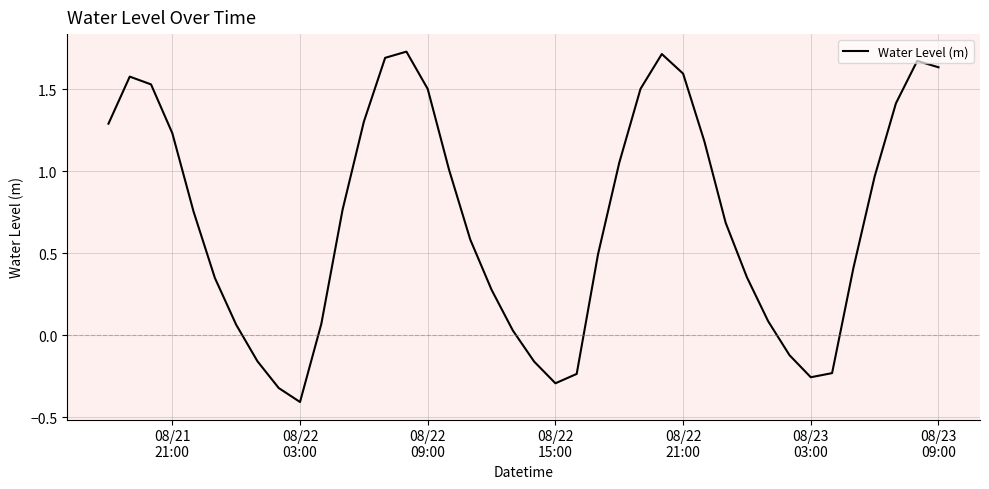

Does the chart have visible grid lines?

Yes